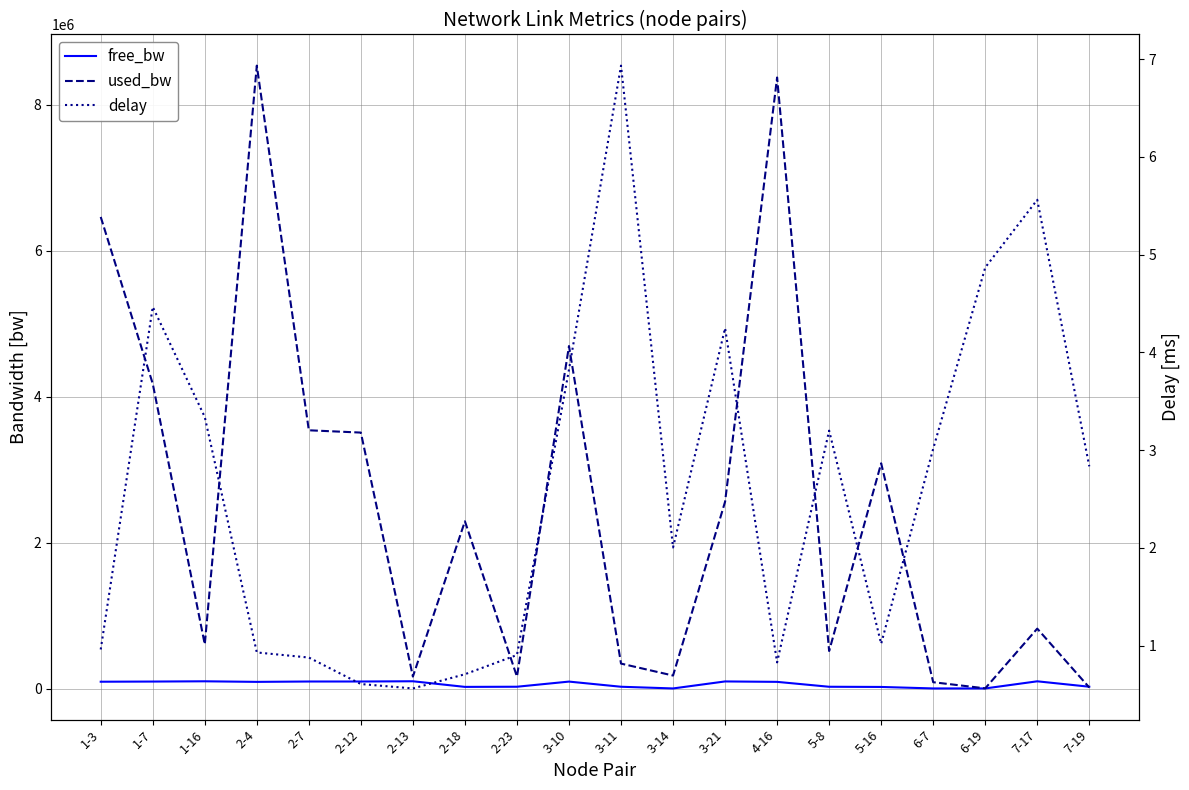

How many series are shown in this chart?

3